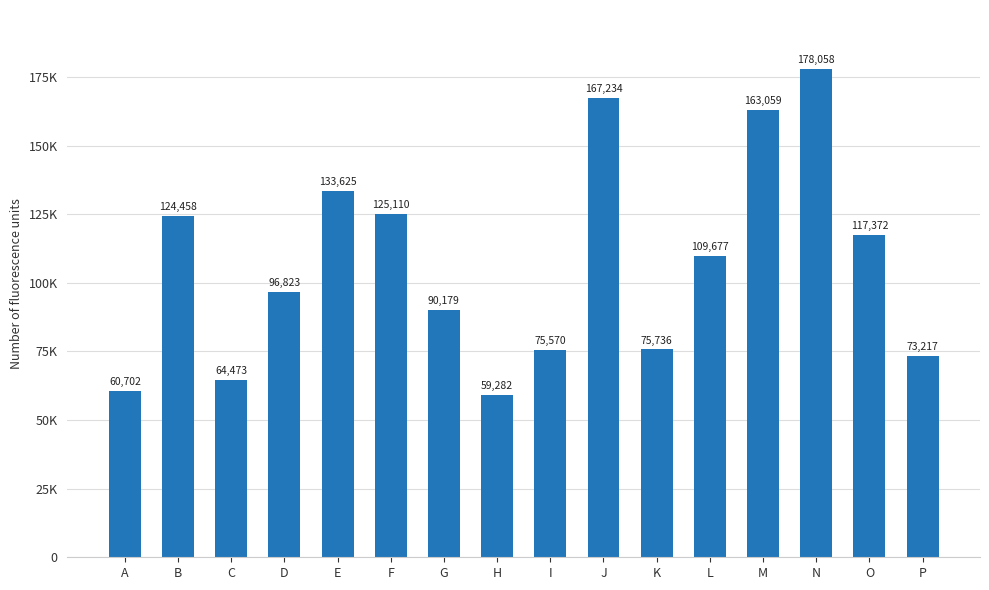

What is the minimum value shown in the chart?

59282